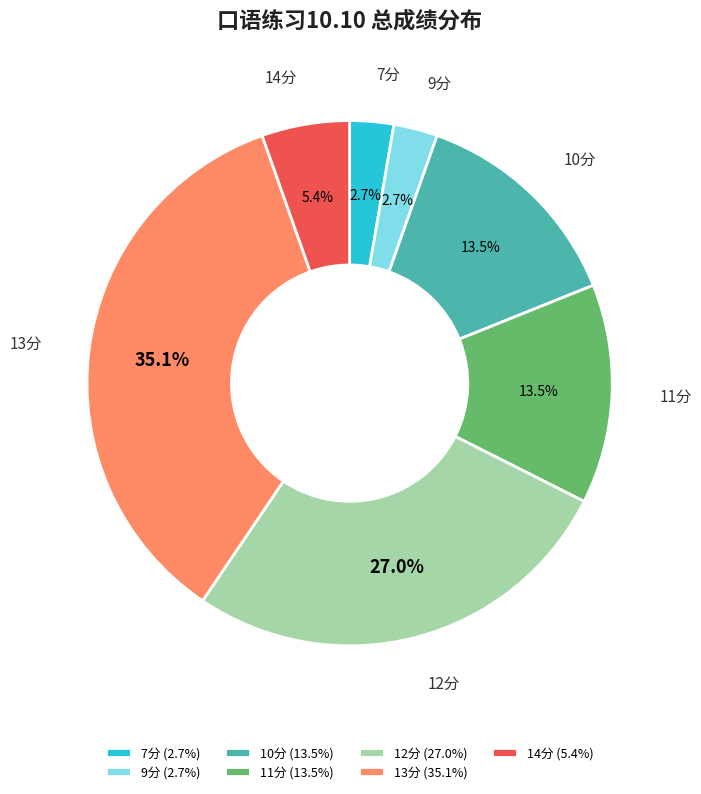

Is there a majority slice in this chart?

No